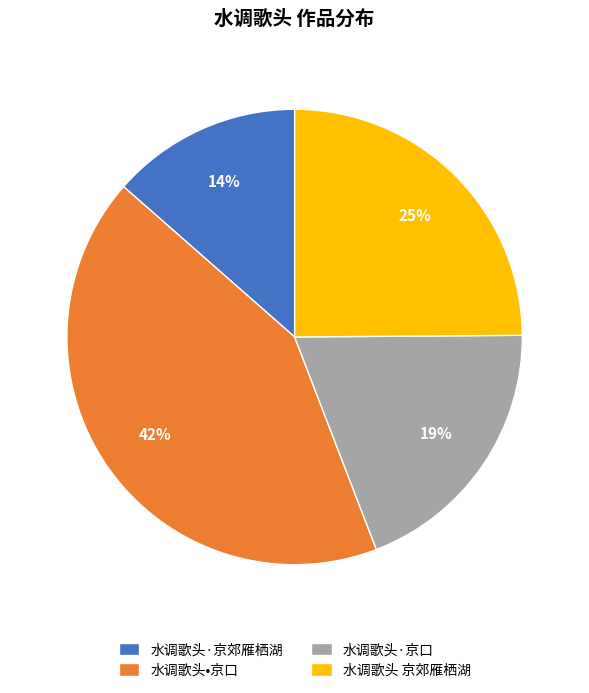

Does 水调歌头·京郊雁栖湖 account for over 50% of the chart?

No